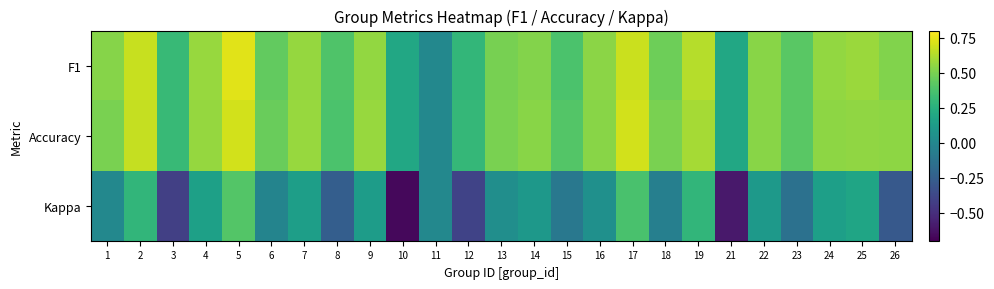

Which series has the largest total across all categories?

Accuracy